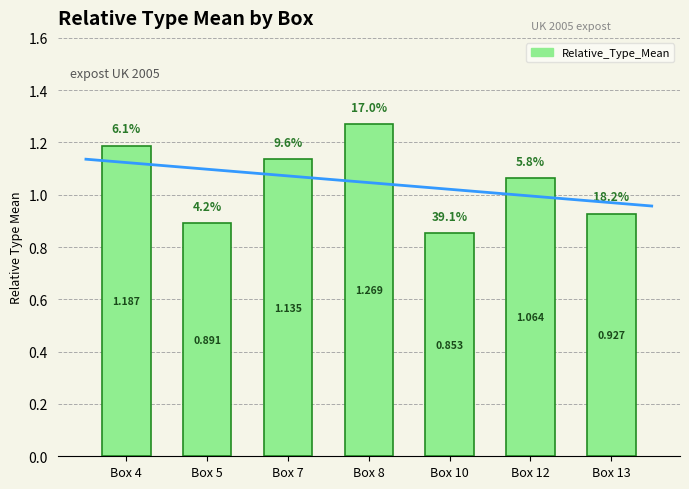

The value at Box 13 is 0.9. True or false?

True